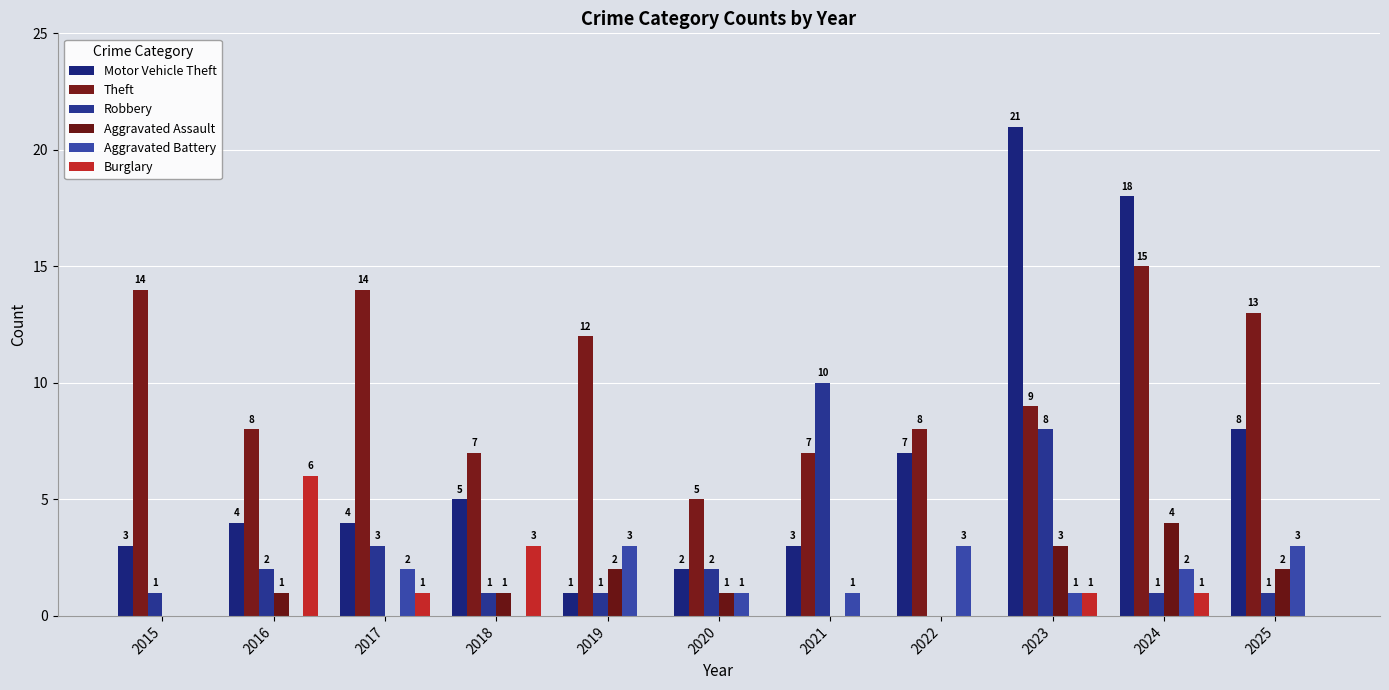

How many categories are shown in the chart?

11